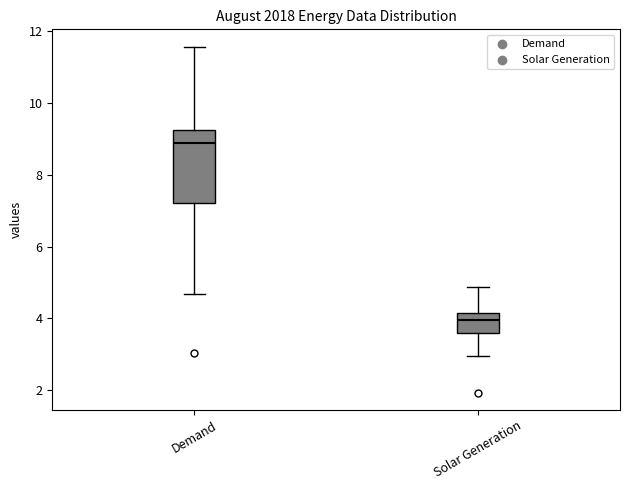

Reading left to right, read every box against the y-axis: the position of its median line, the range the box covers, and the ends of its whiskers. The values are not printed on the chart, so give them approximately, as read against the axis.

Demand: median 8.8, box 7.2 to 9.2, whiskers 4.6 to 11.6
Solar Generation: median 4.0, box 3.6 to 4.2, whiskers 3.0 to 4.8